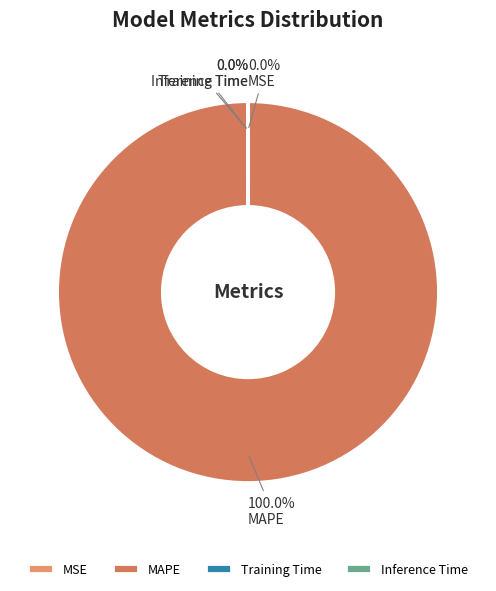

True or false: Training Time accounts for 0% of the total.

True